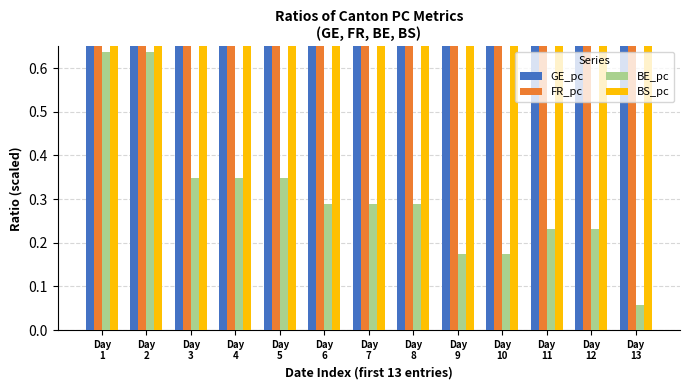

At which label is FR_pc closest to 2?

Day
7